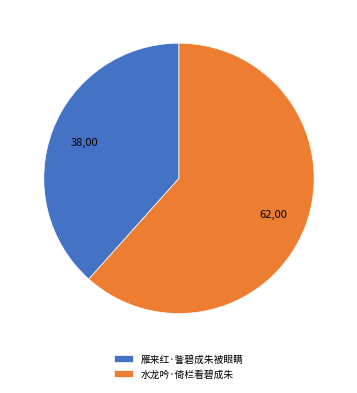

Count the number of slices in the pie.

2